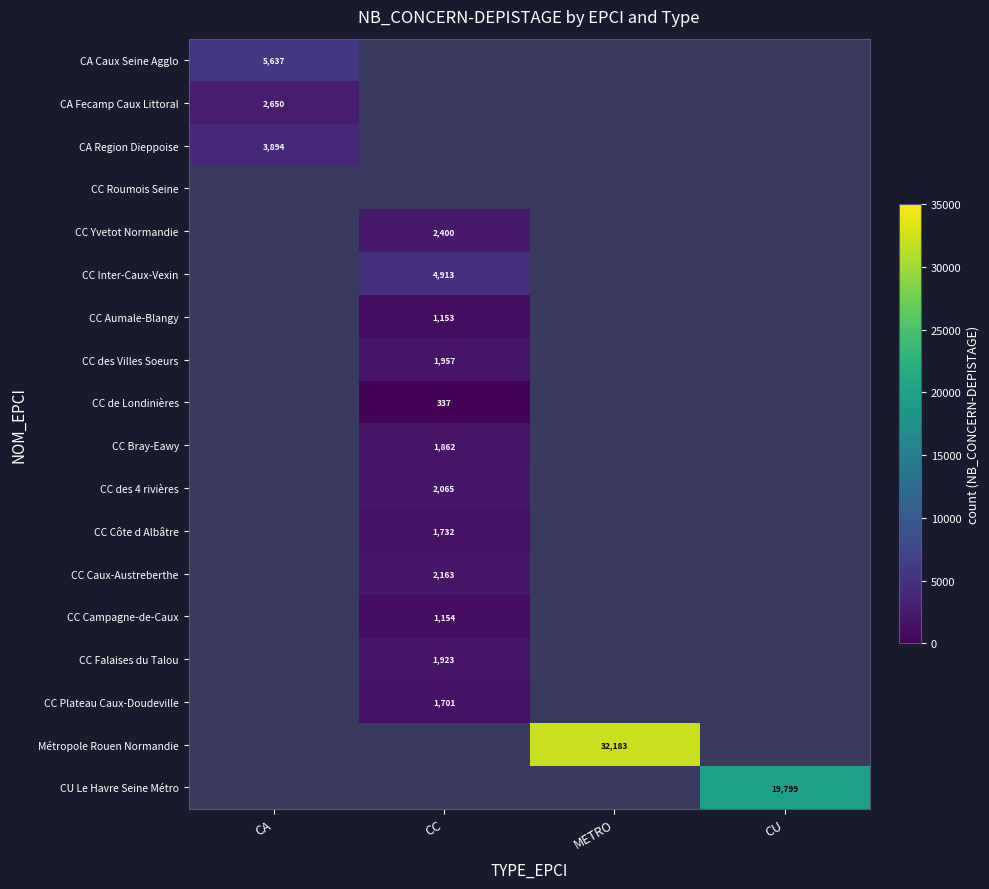

The value of CC Falaises du Talou at CC is 1215. True or false?

False